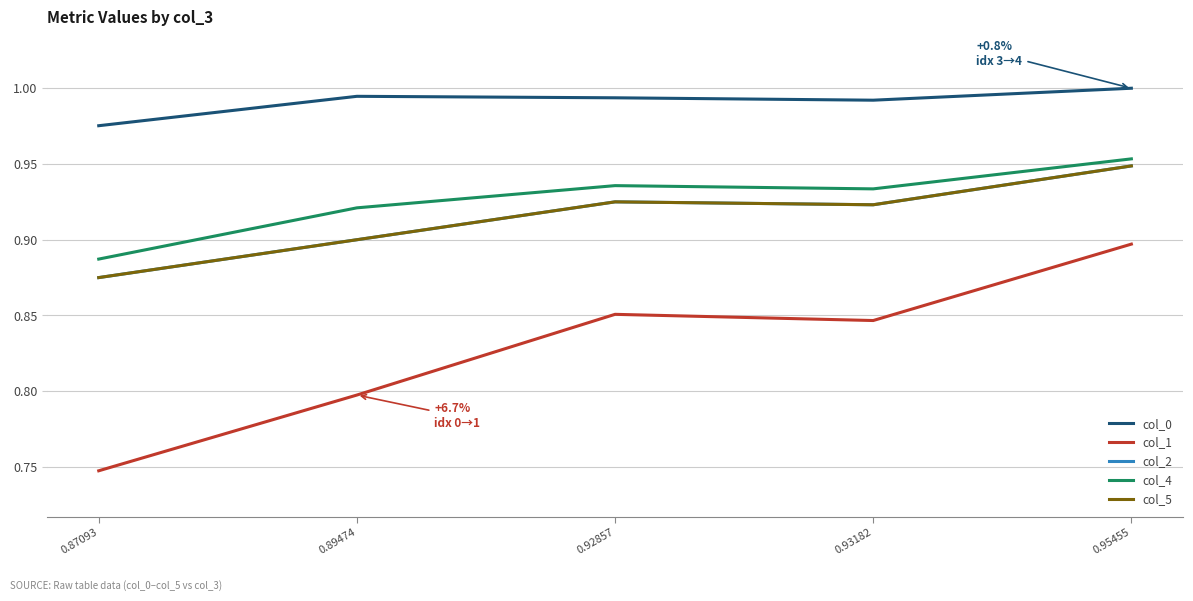

Which series has the largest total across all categories?

col_0